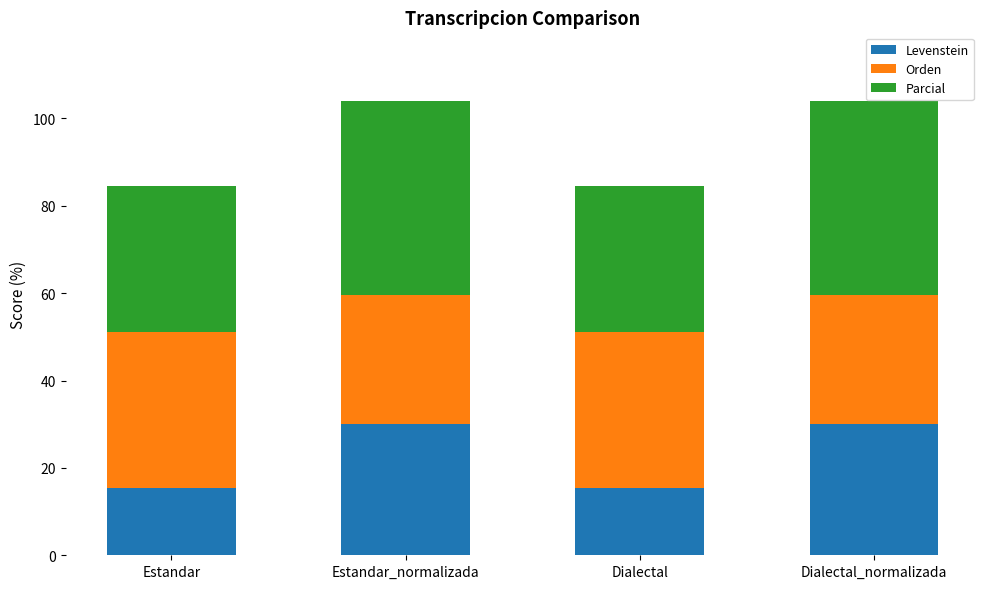

What is the lowest value of the Levenstein series?

15.4